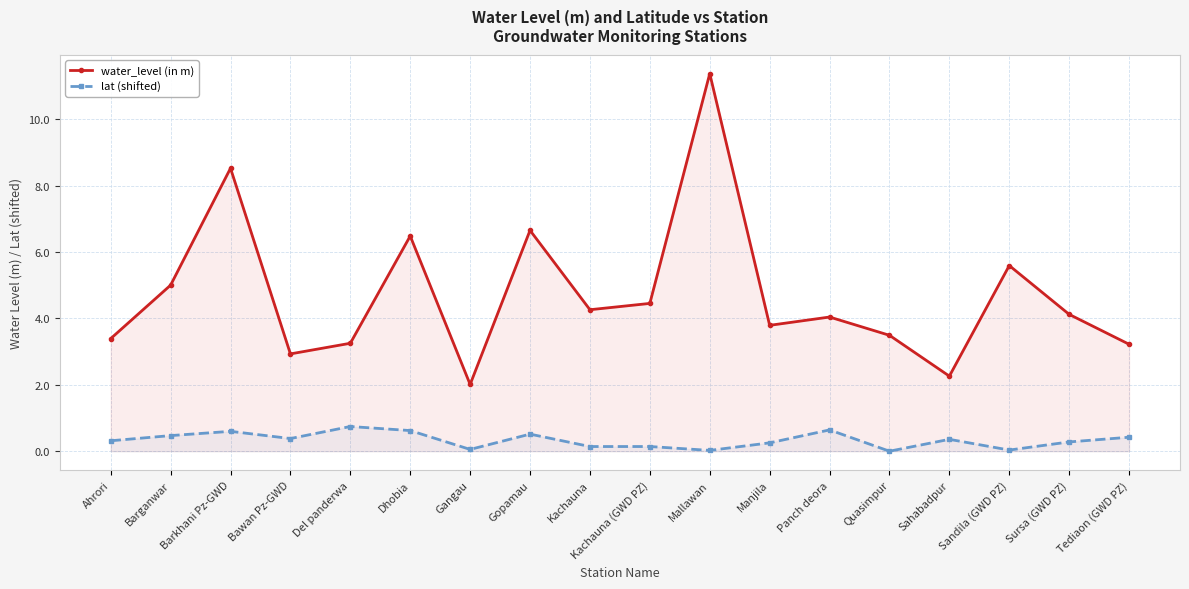

True or false: lat (shifted) and water_level (in m) cross at least once.

False